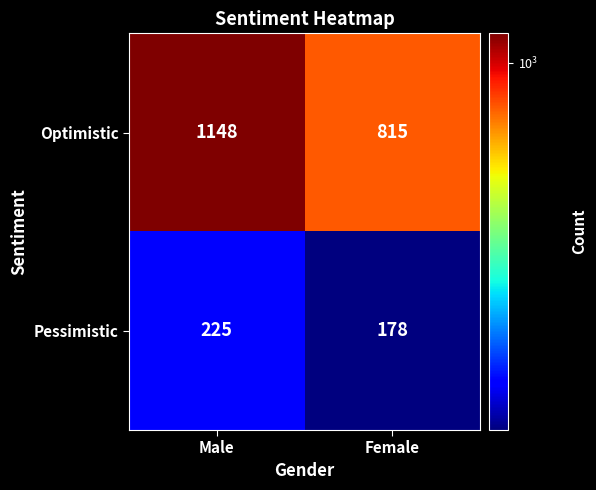

At how many categories does at least one series exceed 845?

1